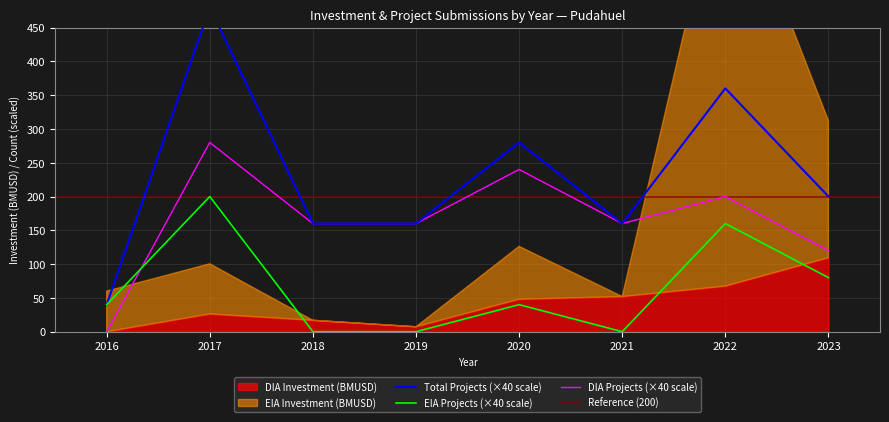

The value of DIA Projects (×40 scale) at 2021 is 160. True or false?

True